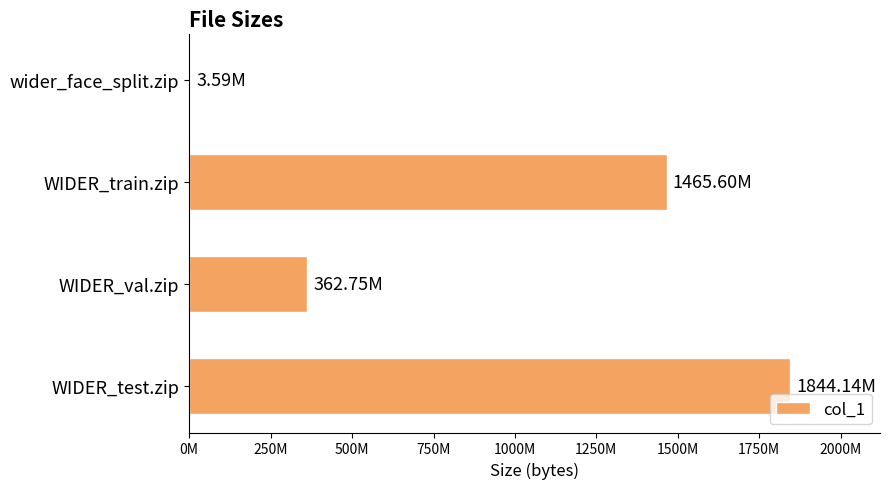

Are the bars horizontal?

Yes